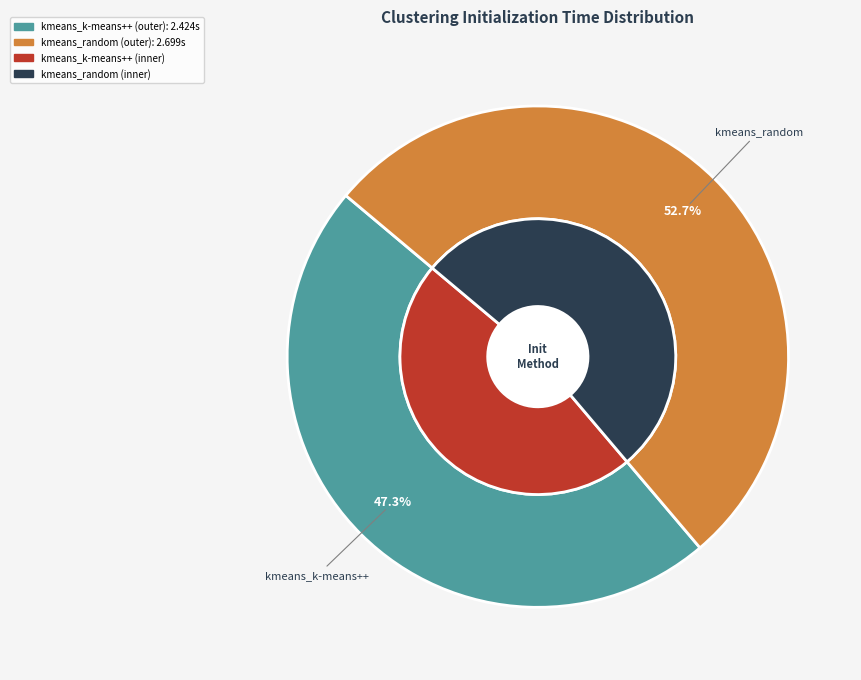

To the nearest percent, what percentage of the pie is kmeans_k-means++?

47%